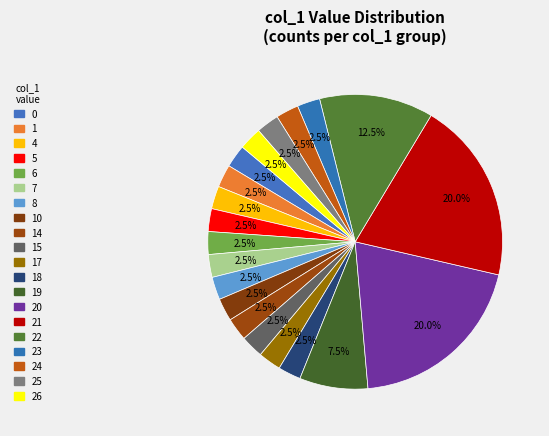

How many slices are in this pie chart?

20